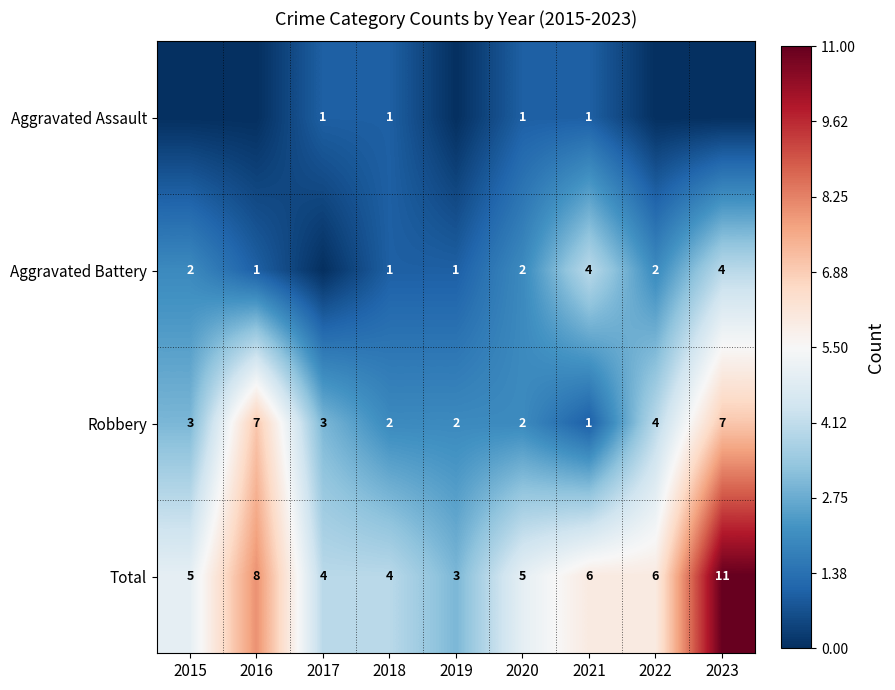

Is the value of Total at 2018 greater than the value of Aggravated Battery at 2019?

Yes